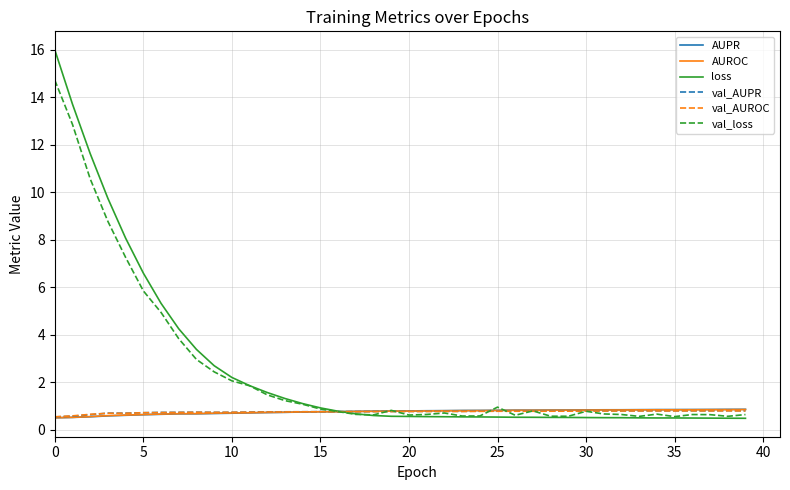

What is the sum of all val_AUROC values?

30.0